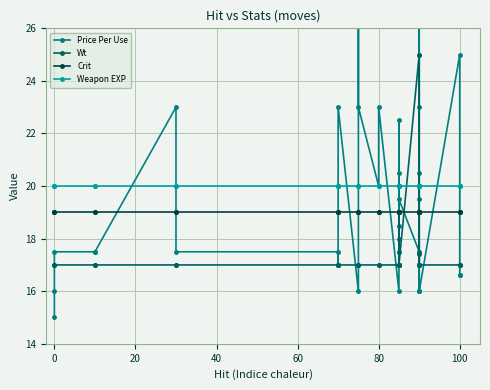

Reading right to left, list all the values displayed in this chart.

Price Per Use: 16.6	16.6	25.0	16.0	17.5	16.0	25.0	20.5	19.5	35.0	23.0	16.0	17.5	19.5	20.5	17.5	18.0	17.5	18.5	22.5	19.0	16.0	23.0	20.0	23.0	27.5	16.0	23.0	20.0	17.0	17.5	17.5	23.0	17.5	17.5	17.5	16.0	15.0
Wt: 17.0	17.0	17.0	17.0	17.0	17.4	17.0	17.0	17.0	17.0	19.0	17.0	25.0	17.0	17.0	17.0	17.0	19.0	17.0	17.0	17.0	17.0	17.0	17.0	17.0	17.0	17.0	17.0	17.0	17.0	17.0	17.0	17.0	17.0	17.0	17.0	17.0	17.0
Crit: 19.0	19.0	19.0	19.0	19.0	19.0	19.0	19.0	19.0	19.0	19.0	19.0	19.0	19.0	19.0	19.0	19.0	19.0	19.0	19.0	19.0	19.0	19.0	19.0	19.0	19.0	19.0	19.0	19.0	19.0	19.0	19.0	19.0	19.0	19.0	19.0	19.0	19.0
Weapon EXP: 20.0	20.0	20.0	20.0	20.0	20.0	20.0	20.0	20.0	20.0	20.0	20.0	20.0	20.0	20.0	20.0	20.0	20.0	20.0	20.0	20.0	20.0	20.0	20.0	20.0	20.0	20.0	20.0	20.0	20.0	20.0	20.0	20.0	20.0	20.0	20.0	20.0	20.0